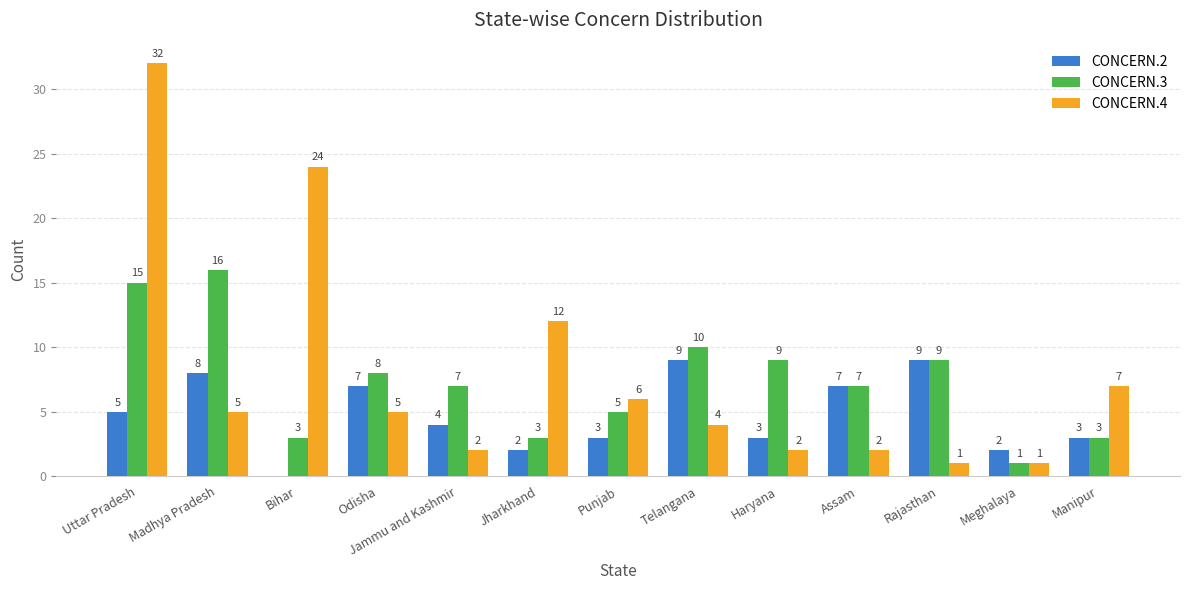

Which series has the largest total across all categories?

CONCERN.4